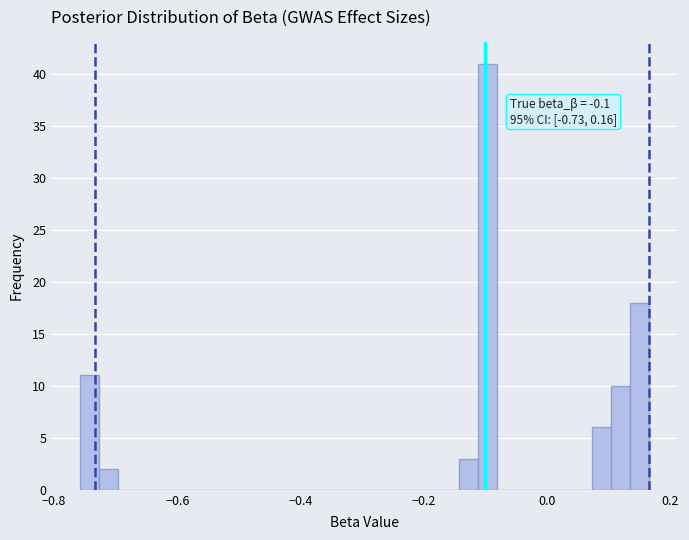

Around what value on the x-axis is the tallest bar? Give the approximate position of its centre, as read against the axis.

-0.10